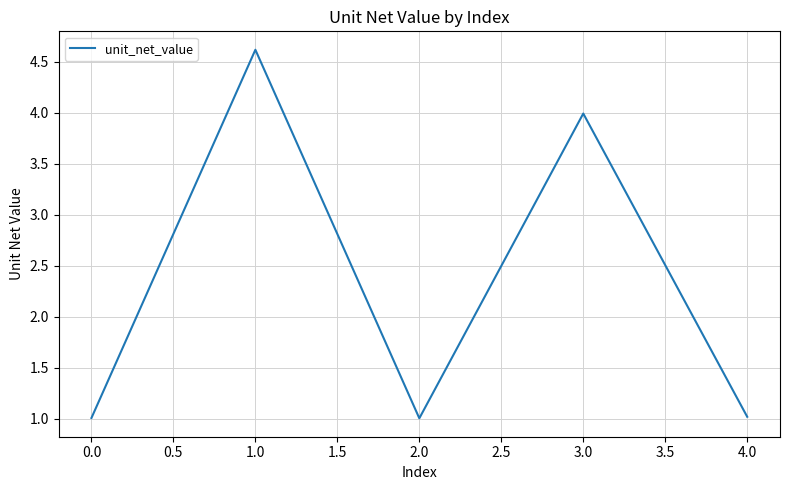

Does the chart display data point markers on the line(s)?

No